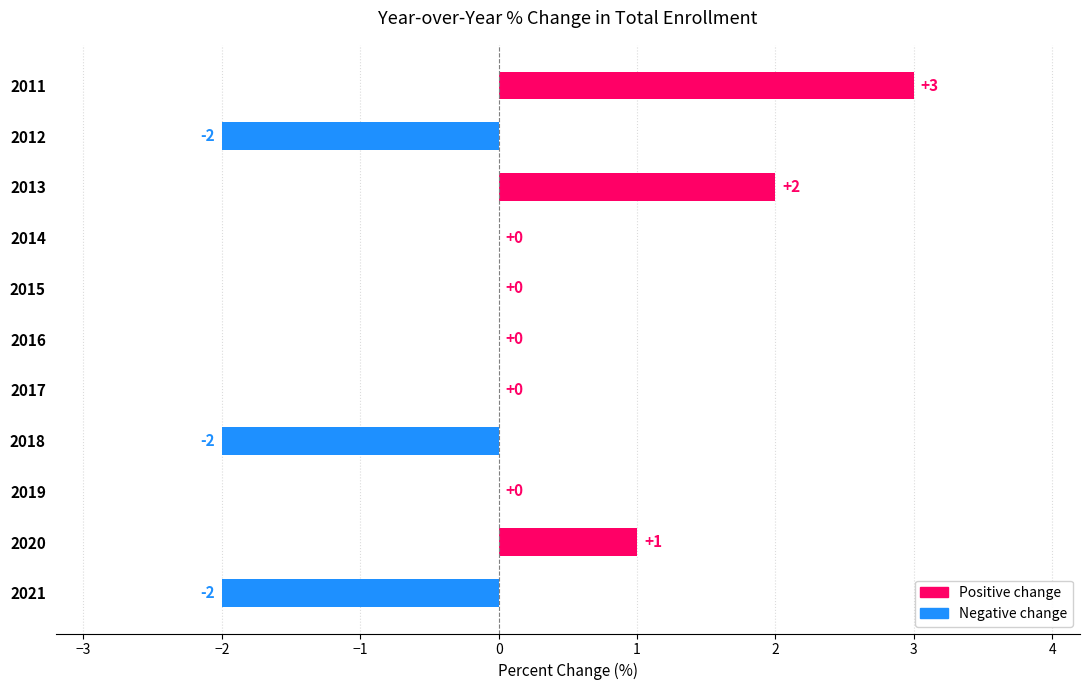

True or false: the data shows 2 at 2013.

True